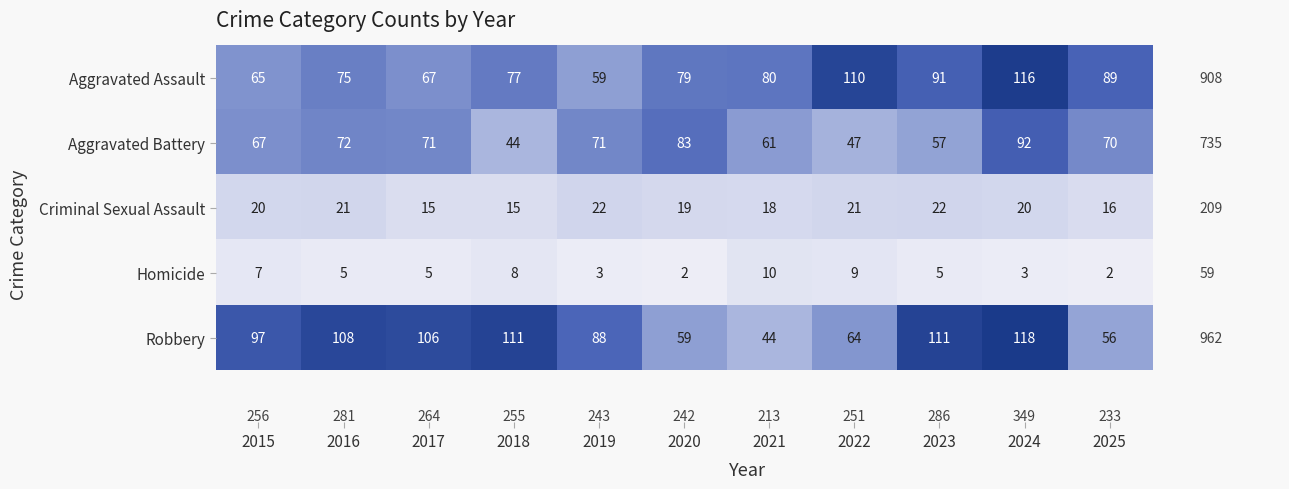

The Homicide series shows 8 at 2018. True or false?

True